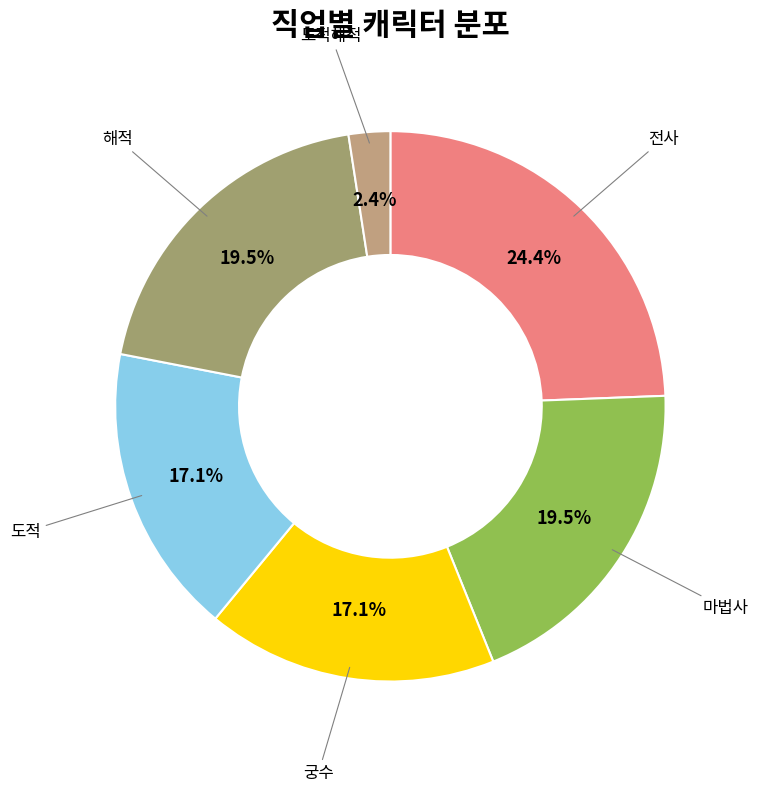

To the nearest percent, what is the difference between the largest and smallest slice percentages?

22%